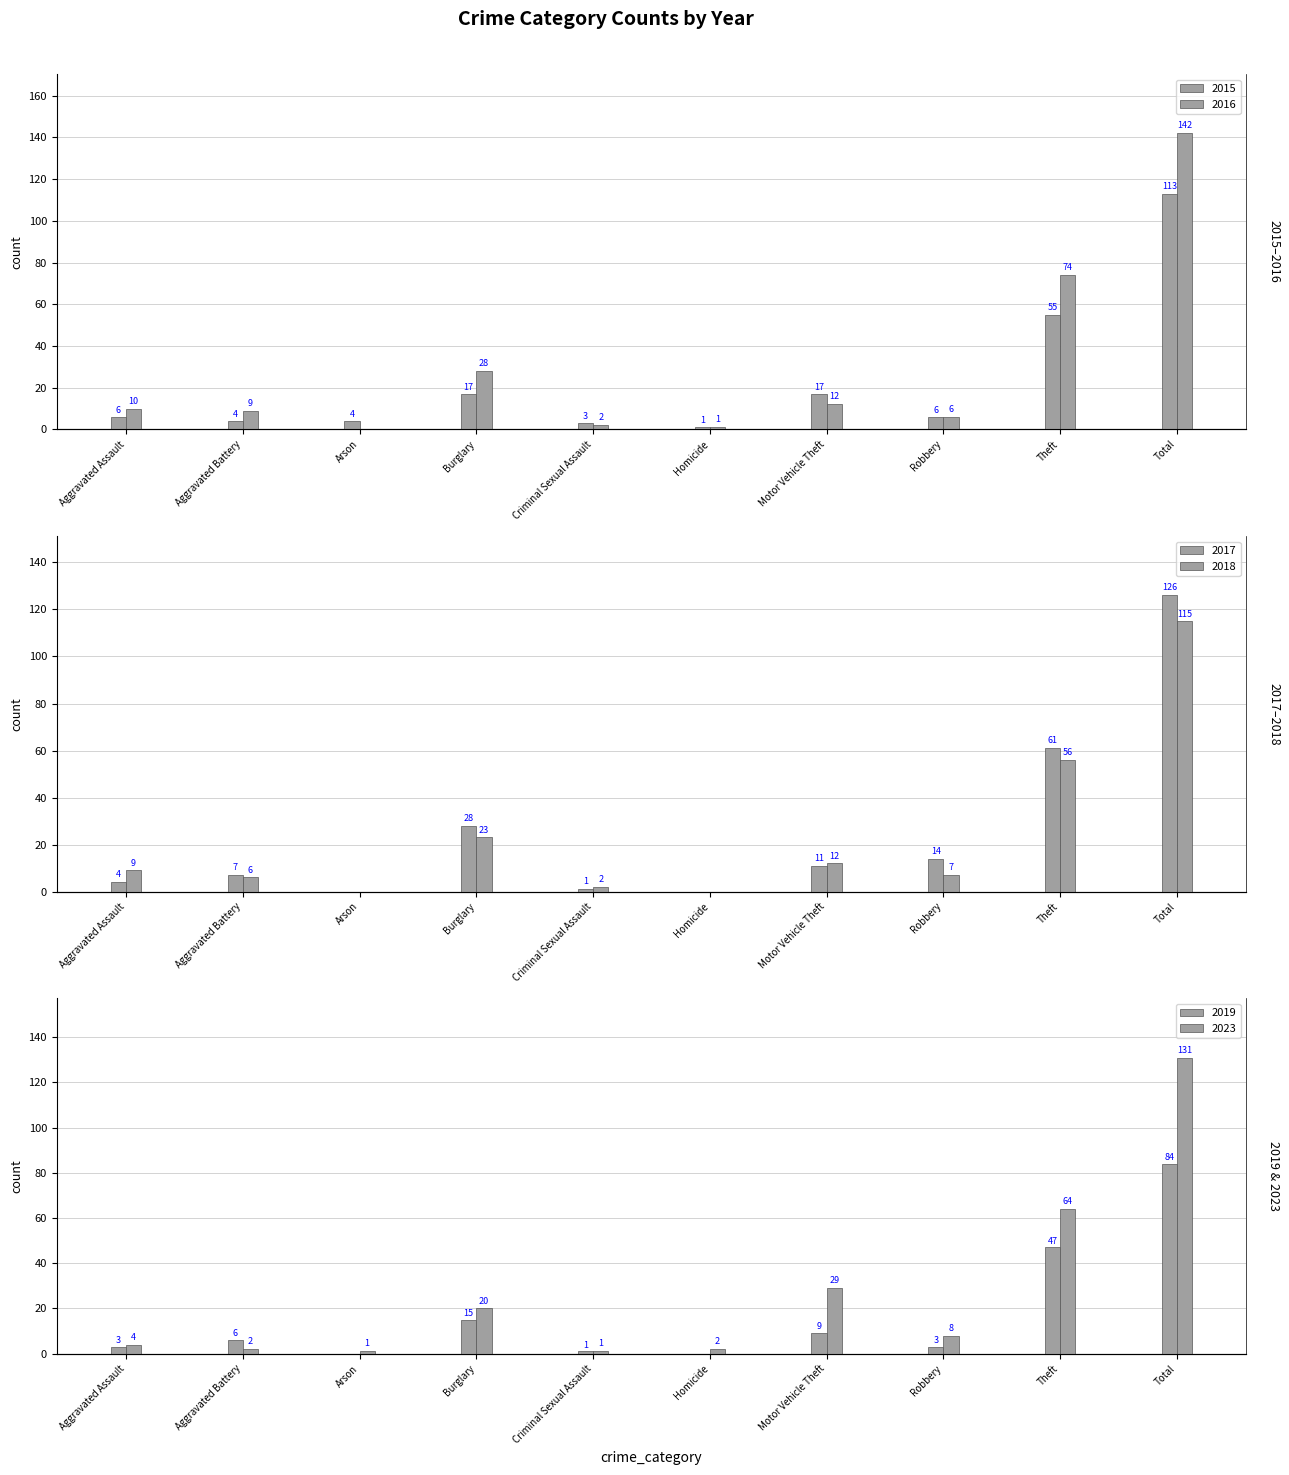

Where is 2016 nearest to the value 71?

Theft